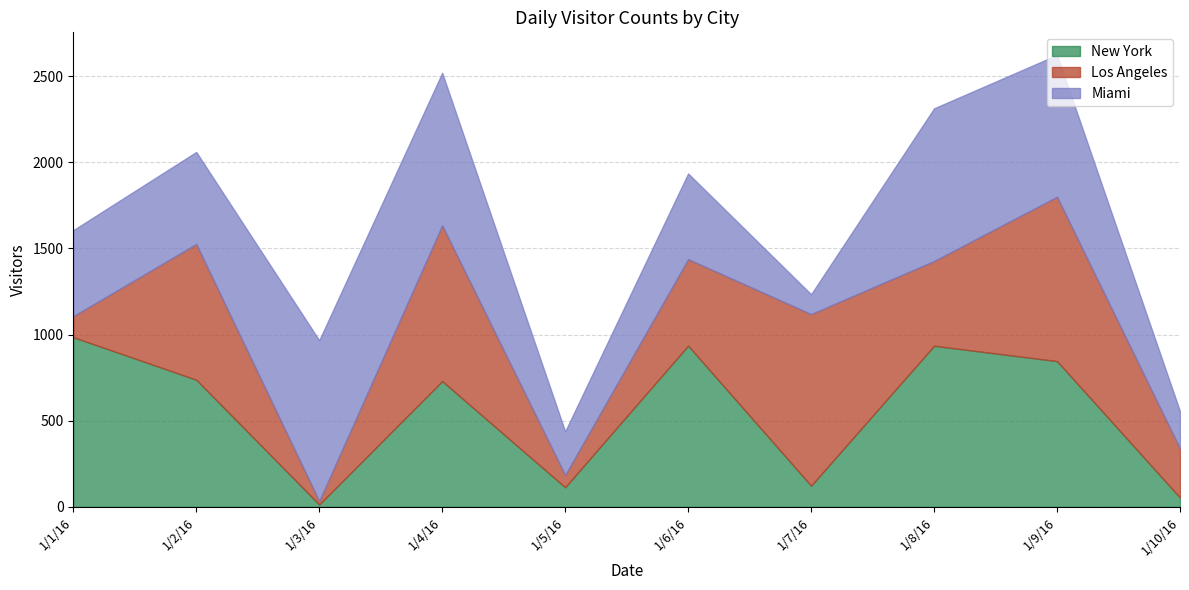

What is the label of the 4th point from the right?

1/7/16